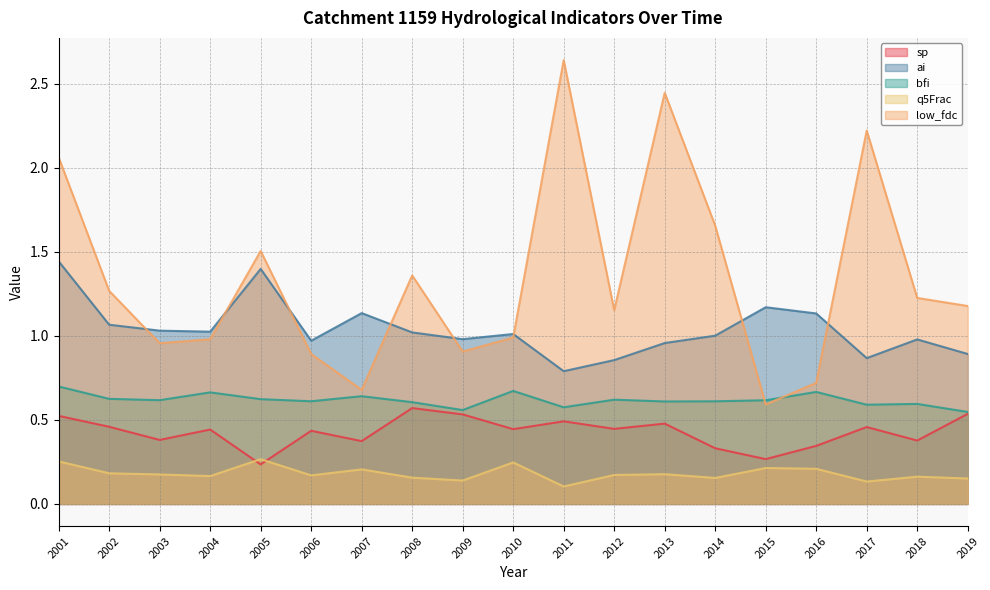

True or false: q5Frac and bfi intersect in this chart.

False